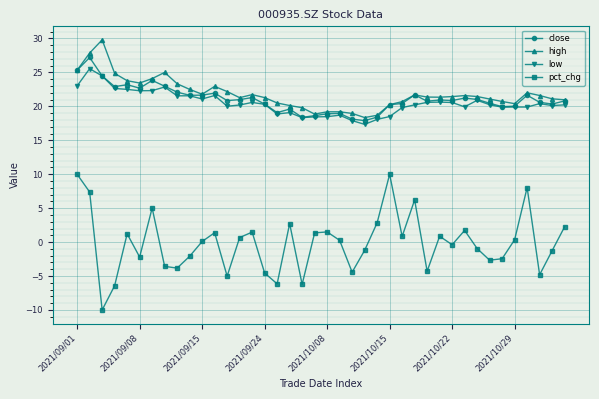

True or false: low has more than 0 points higher than both neighbors.

True